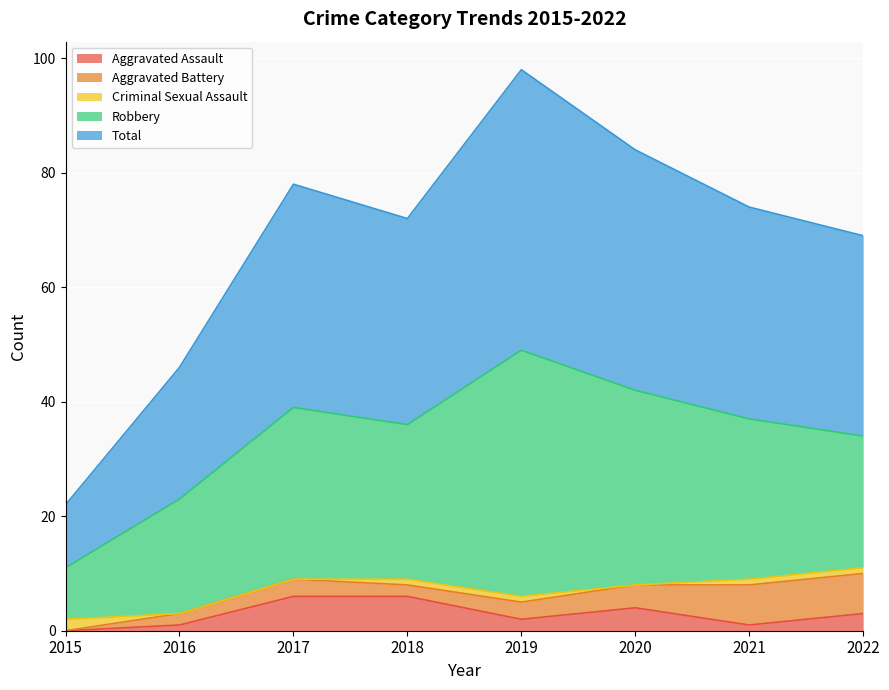

What is the difference between the second highest and second lowest values in the Robbery series?

14